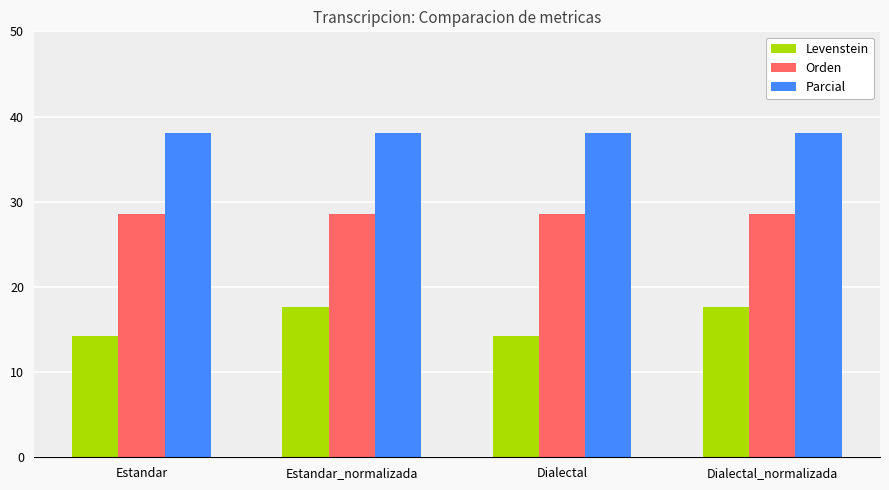

Rank the series by their average value, from lowest to highest.

Levenstein, Orden, Parcial